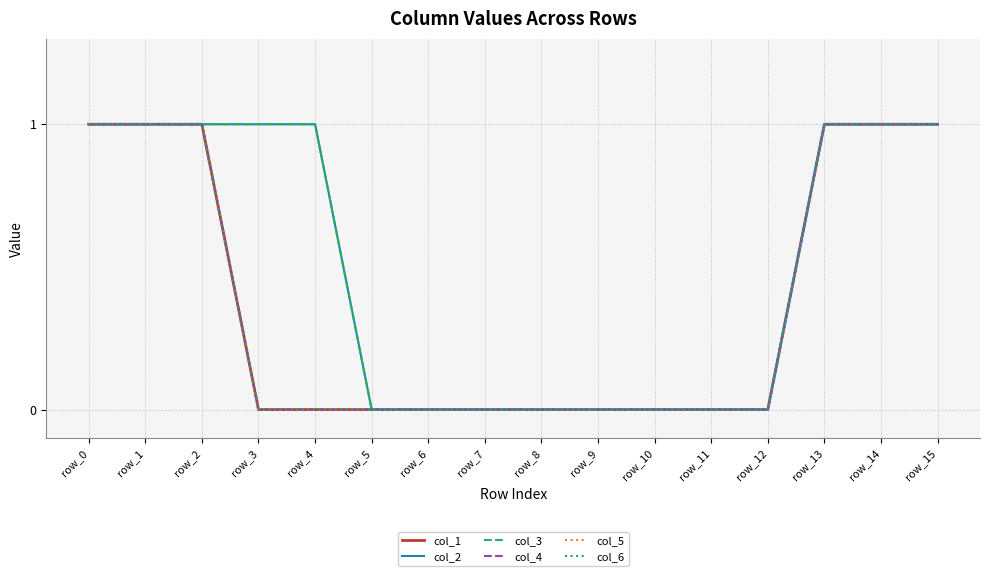

Rank the series at row_6 from highest to lowest value.

col_1, col_2, col_3, col_4, col_5, col_6